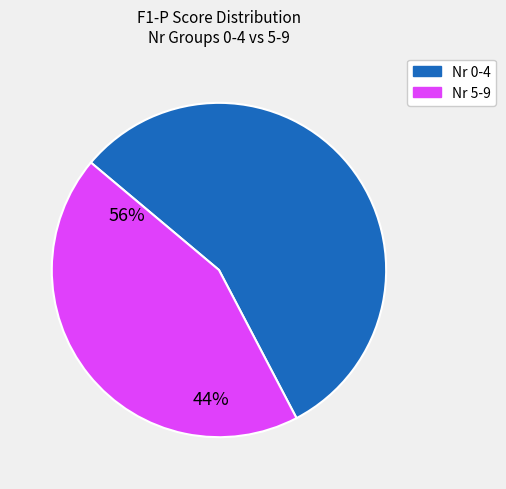

Does any single category account for the majority?

Yes